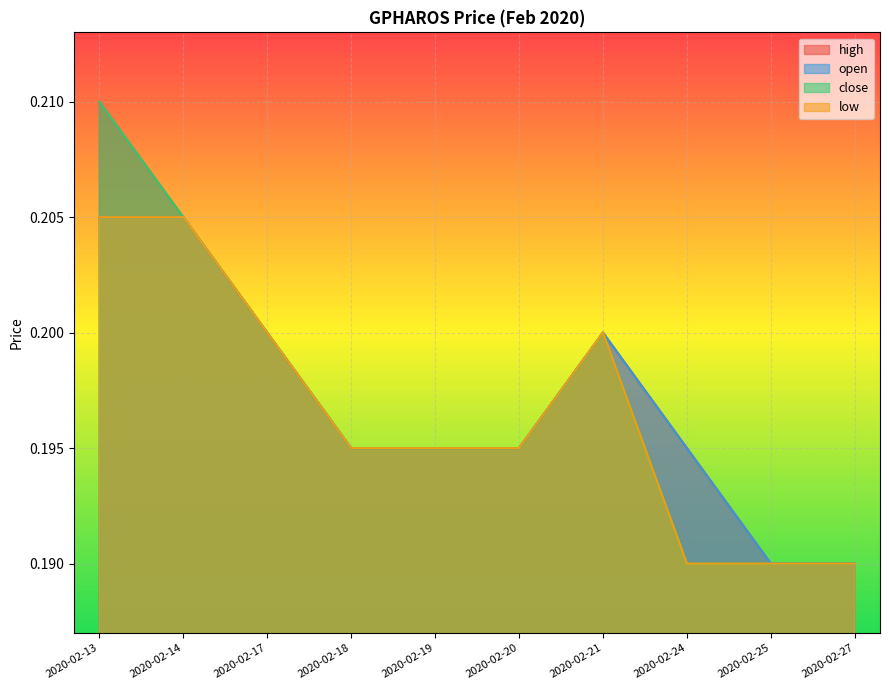

What is the smallest value displayed?

0.2